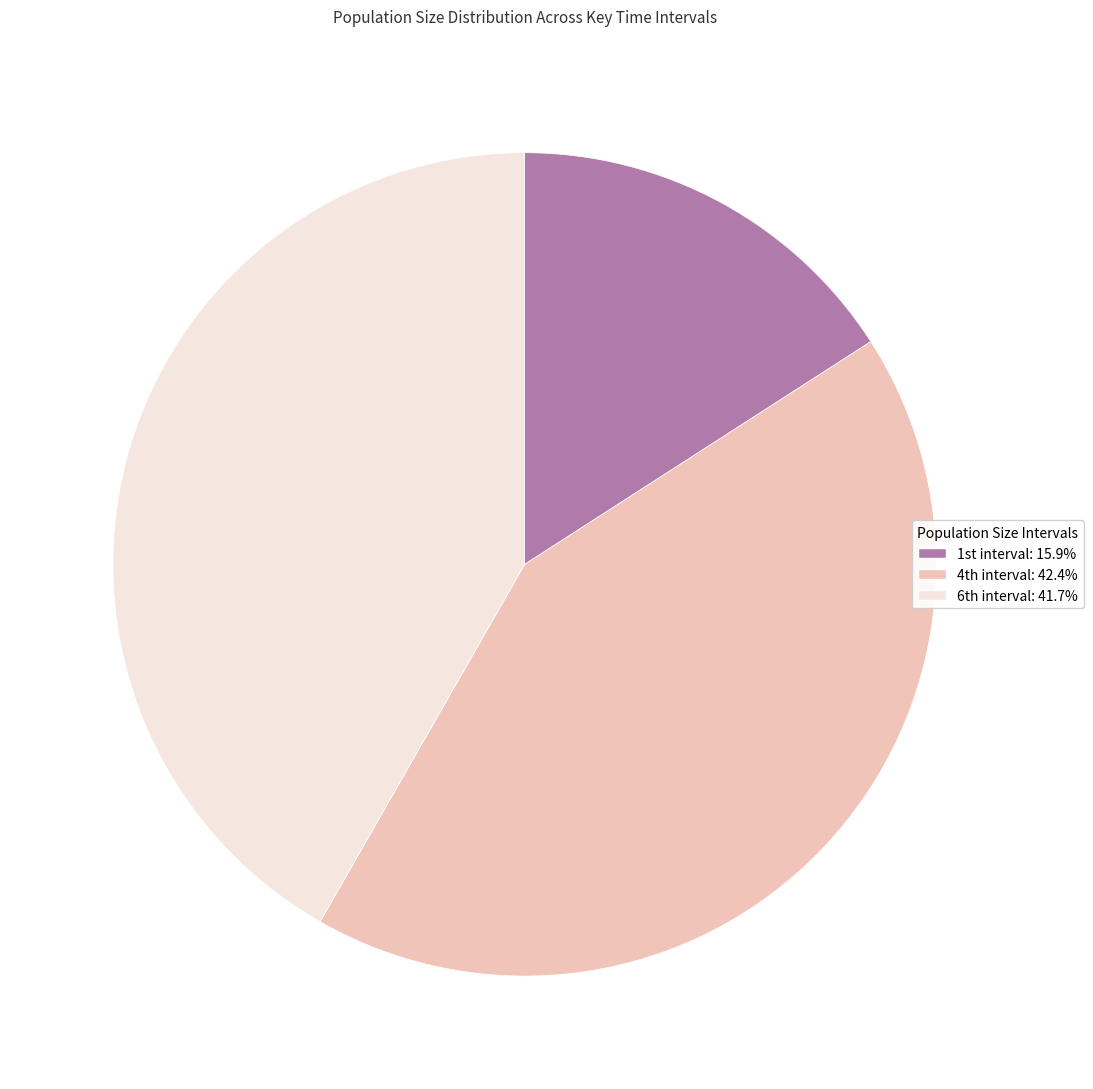

Is there a majority slice in this chart?

No